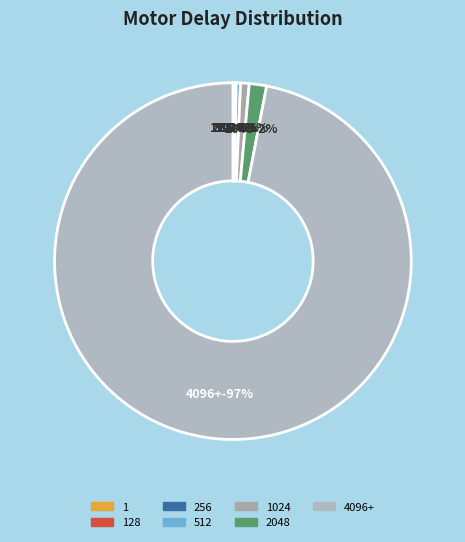

Which category has the smallest portion of the pie?

1